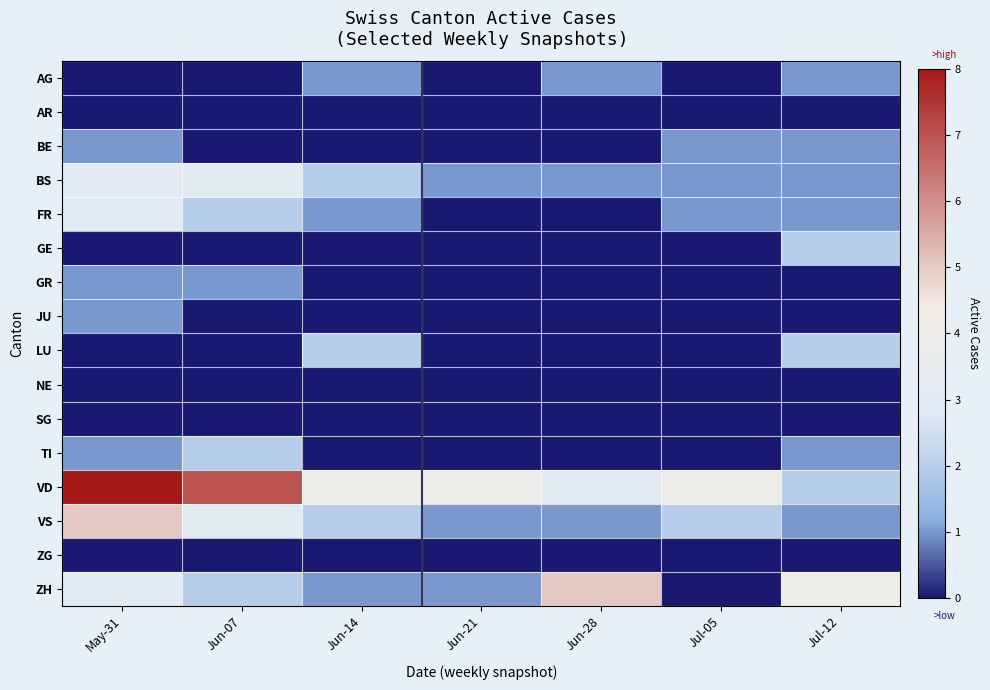

Which series has the largest range (max minus min)?

VD